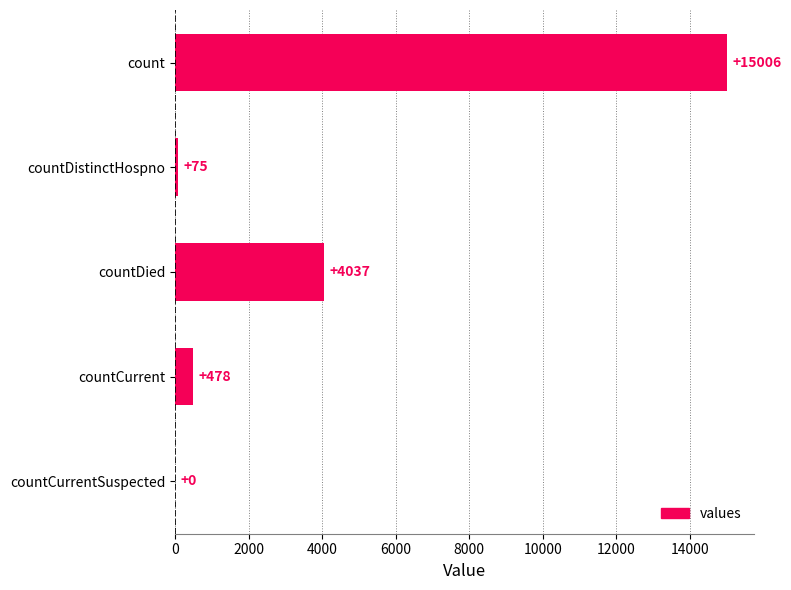

Reading bottom to top, extract all data points from this chart.

countCurrentSuspected=0	countCurrent=478	countDied=4037	countDistinctHospno=75	count=15006